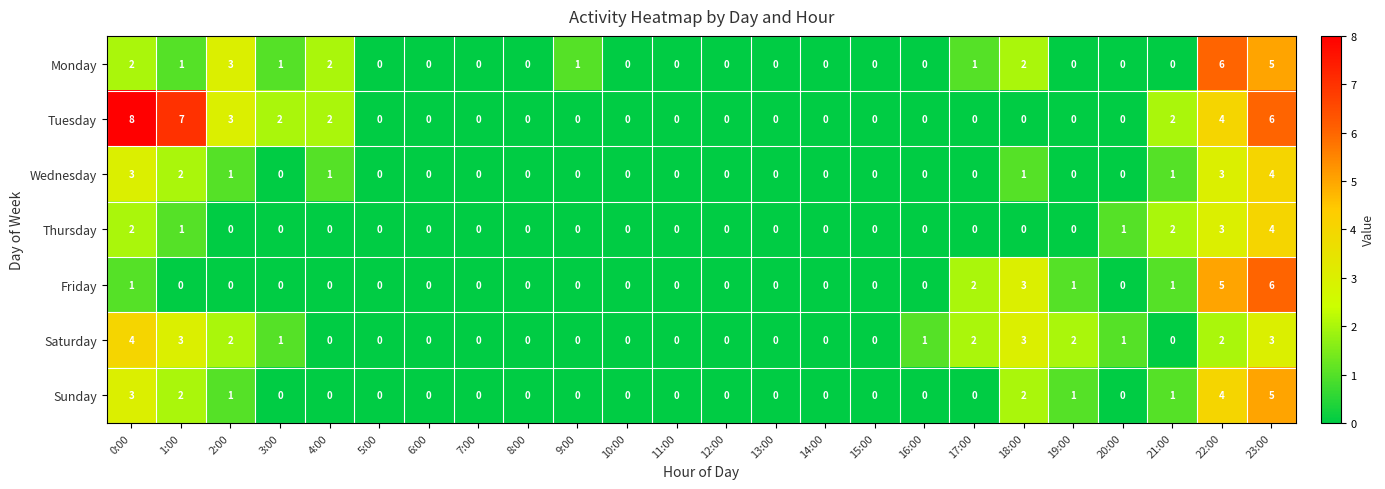

Where is Monday nearest to the value 3?

2:00